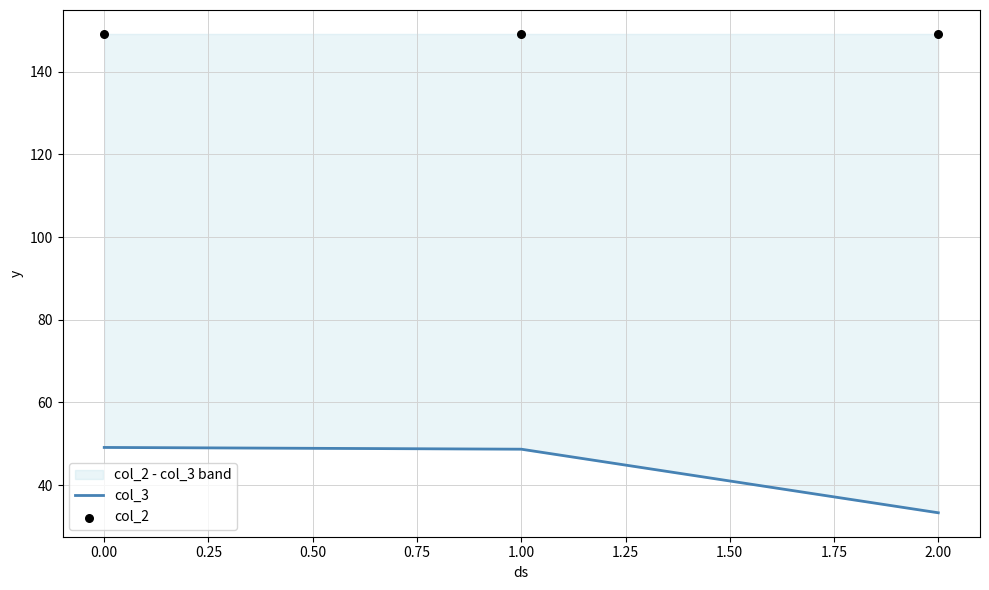

Is the value of col_2 at 1.00 greater than the value of col_3 at 1.00?

Yes